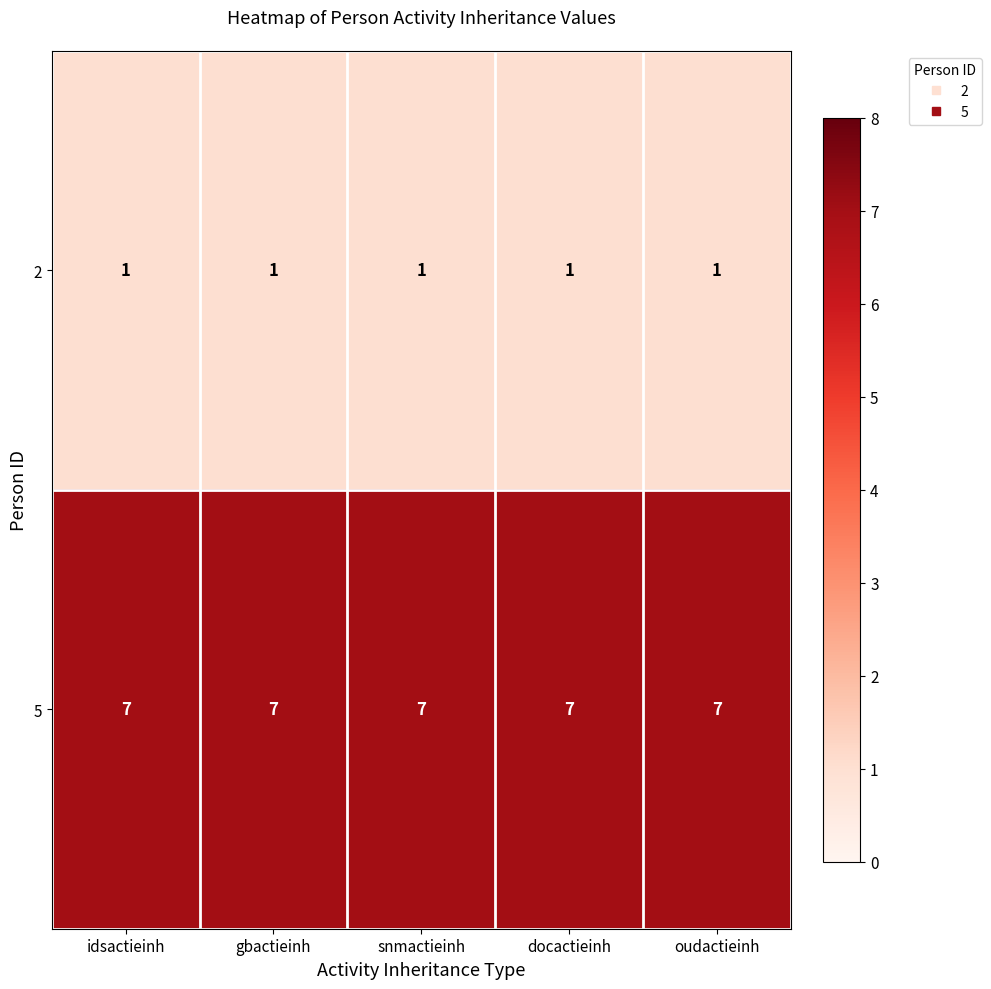

What is the maximum value for 5?

7